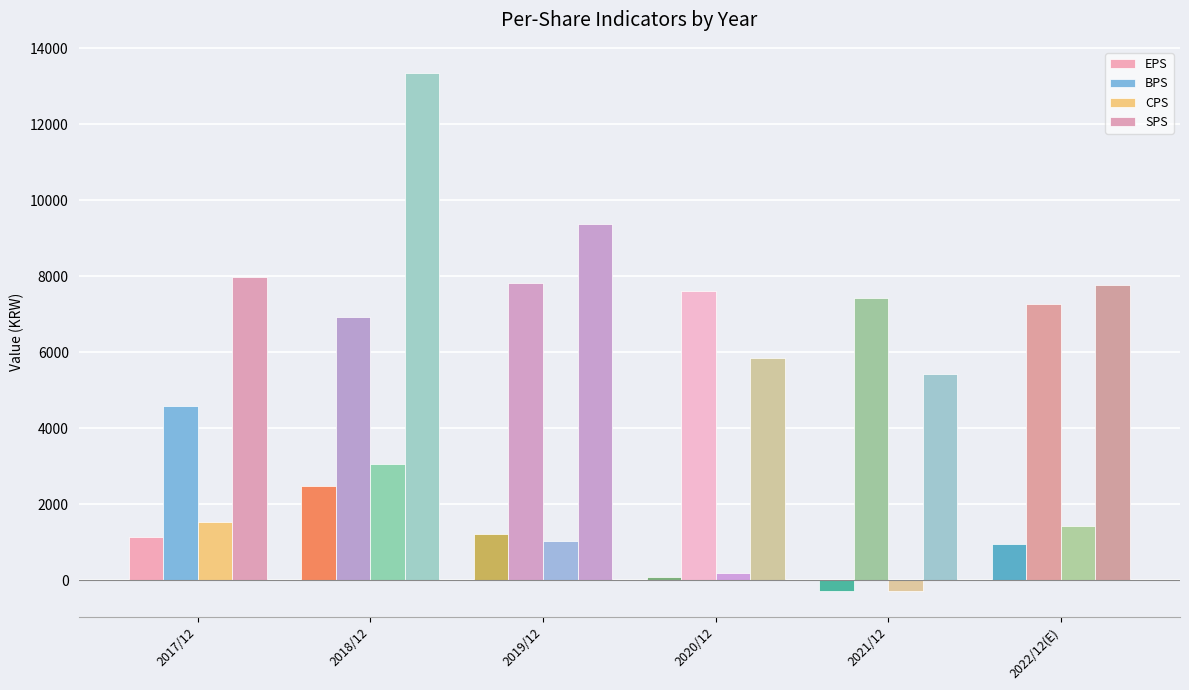

True or false: EPS has a value of 1754 at 2019/12.

False